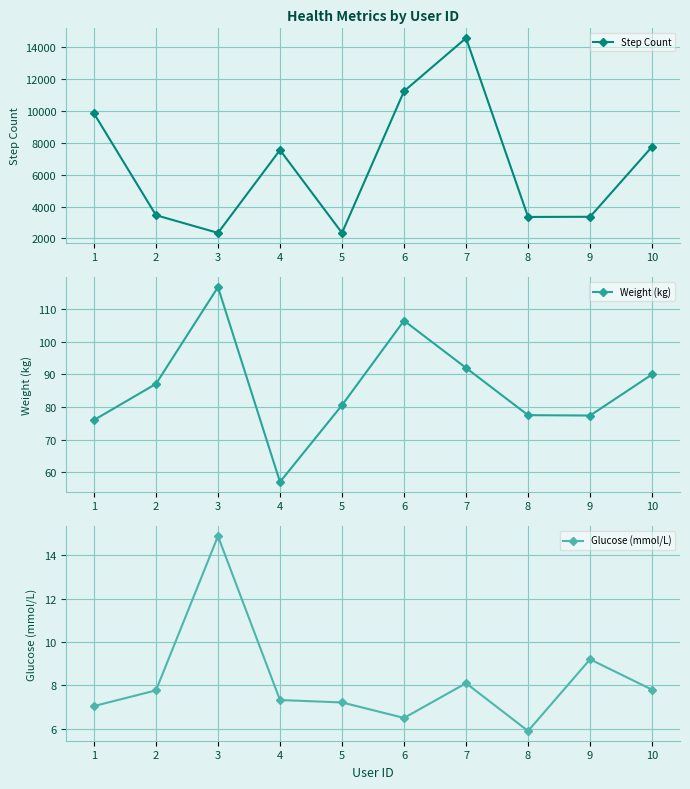

The value of Weight (kg) at 5 is 80.6. True or false?

True